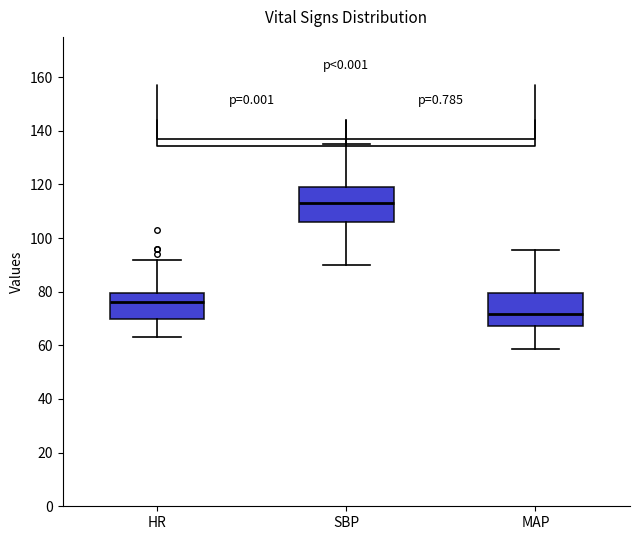

Reading left to right, transcribe this box plot: for each box, give where its median line is, the range the box spans, and where its two whiskers end, as read against the y-axis. The values are not printed on the chart, so give them approximately, as read against the axis.

HR: median 76, box 70 to 80, whiskers 64 to 92
SBP: median 114, box 106 to 120, whiskers 90 to 136
MAP: median 72, box 68 to 80, whiskers 58 to 96